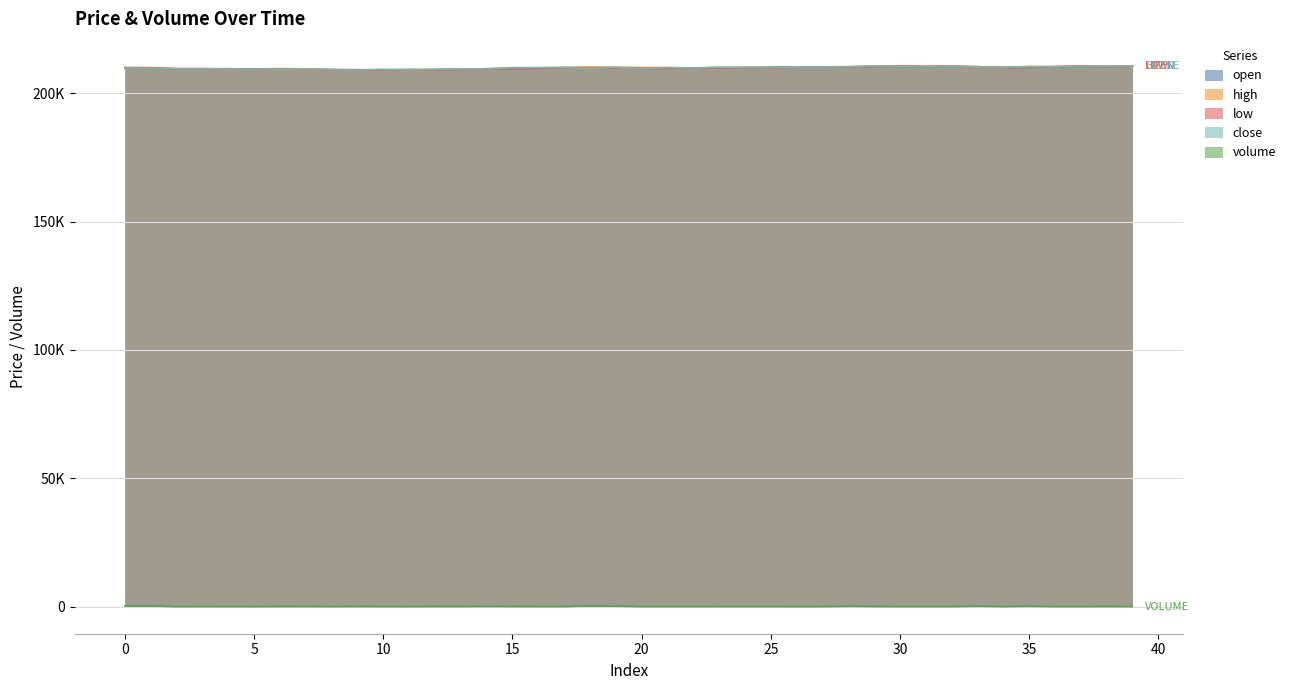

True or false: volume has more than 1 points higher than both neighbors.

True